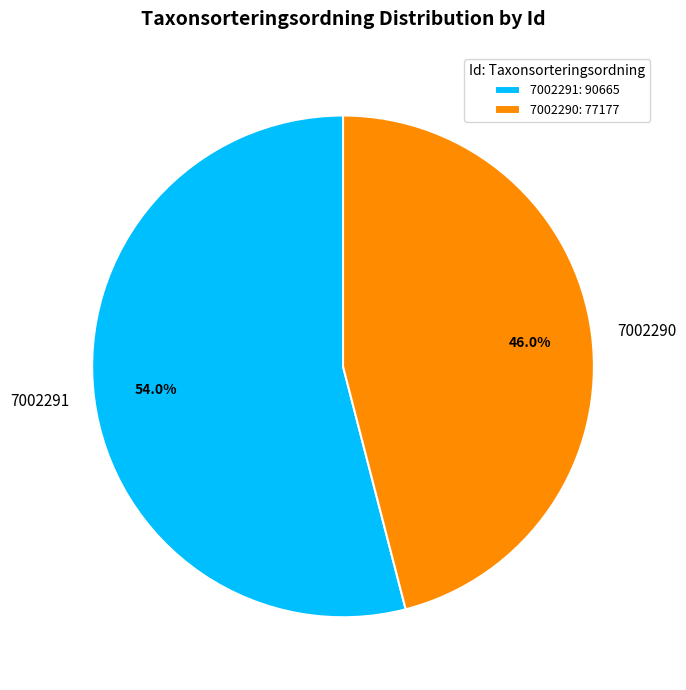

The 7002291 slice represents 68% of the pie. True or false?

False